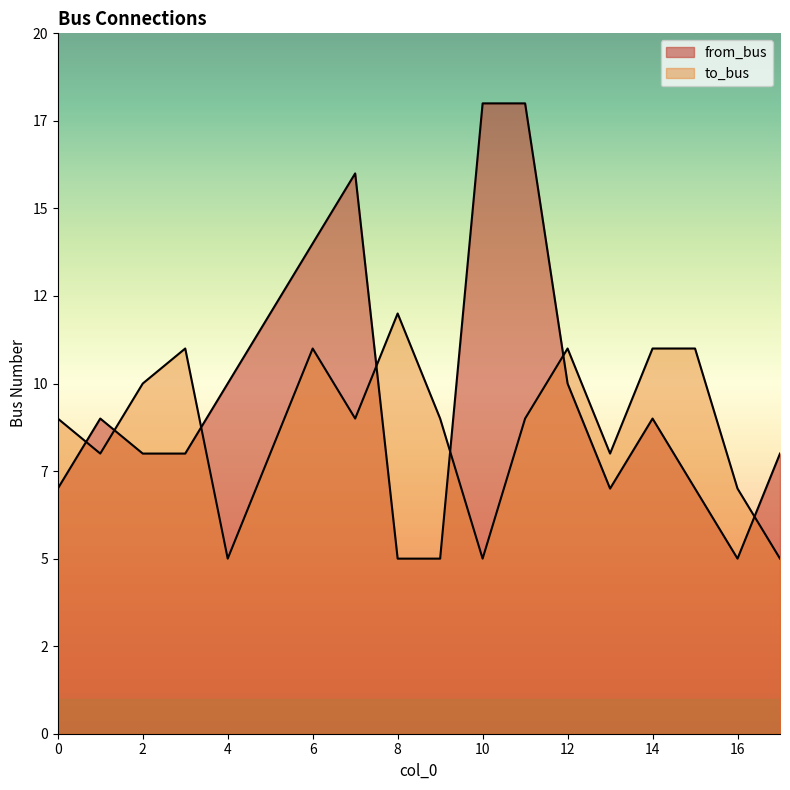

True or false: from_bus has more than 0 points higher than both neighbors.

True